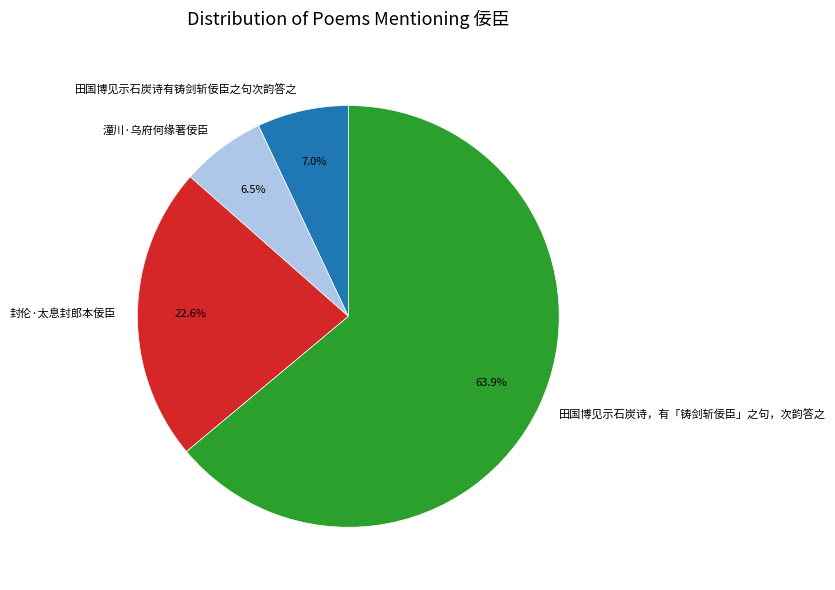

Which slice is the smallest?

潼川·乌府何缘著佞臣